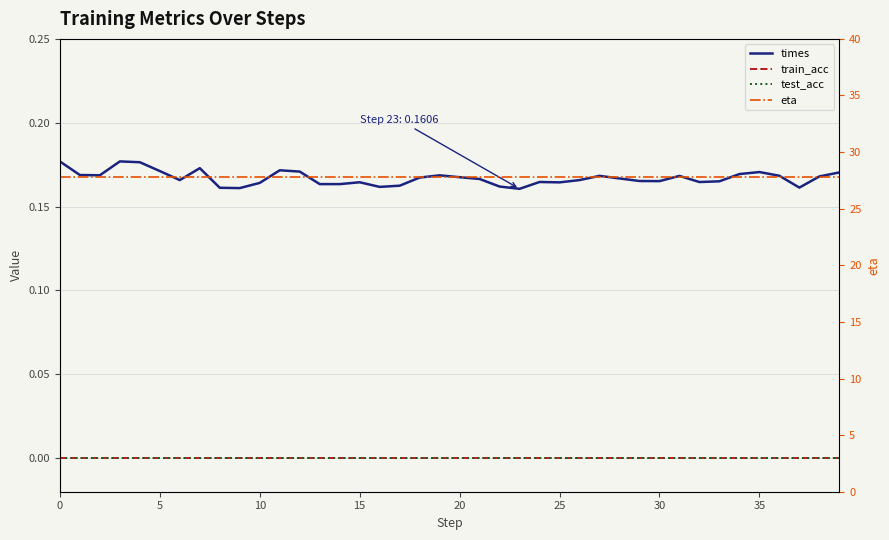

True or false: test_acc and train_acc intersect in this chart.

False